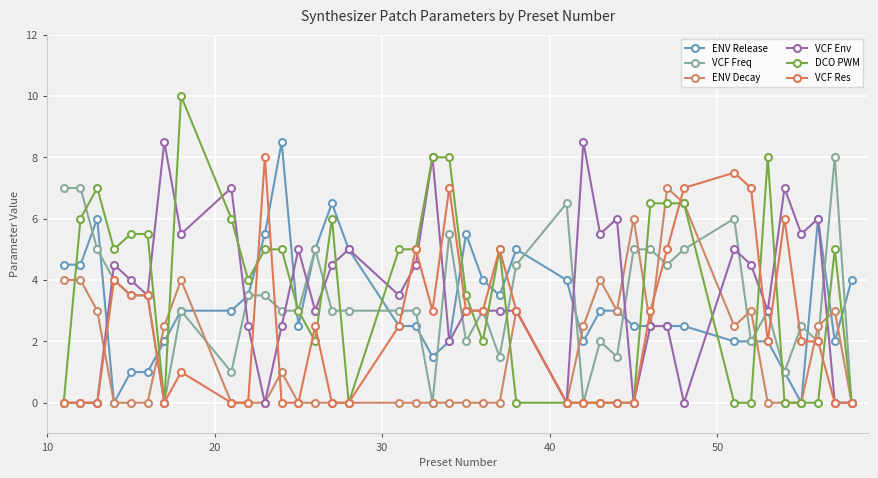

What is the sum of all VCF Env values?

141.5